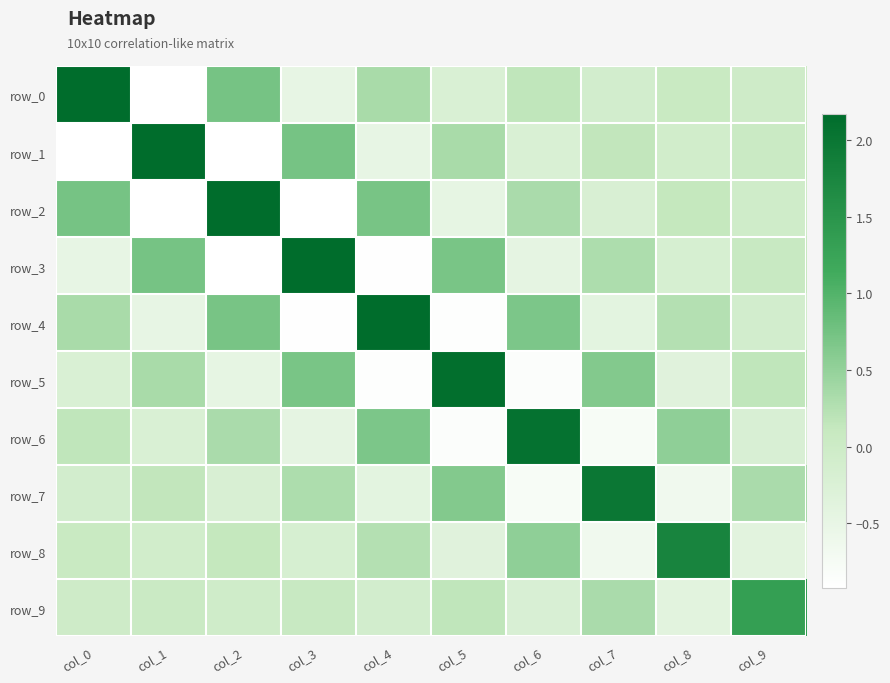

What is the total value across all series at col_0?

1.7